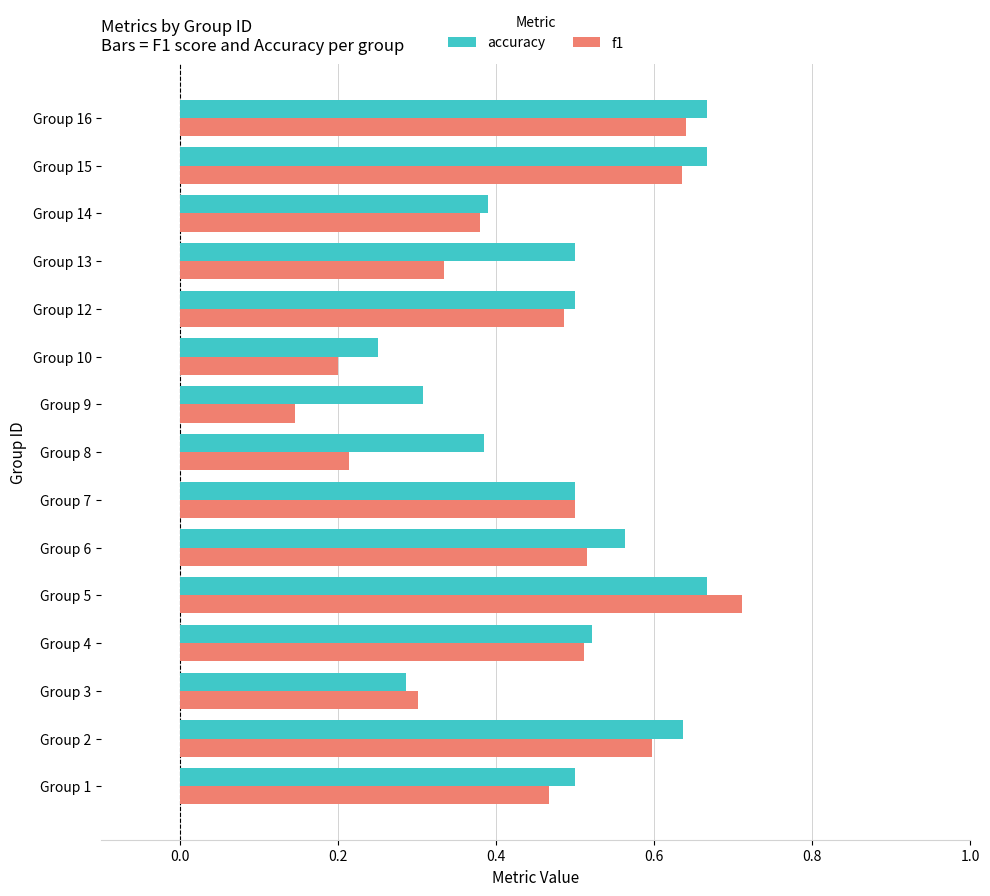

Which series has the widest spread of values?

f1